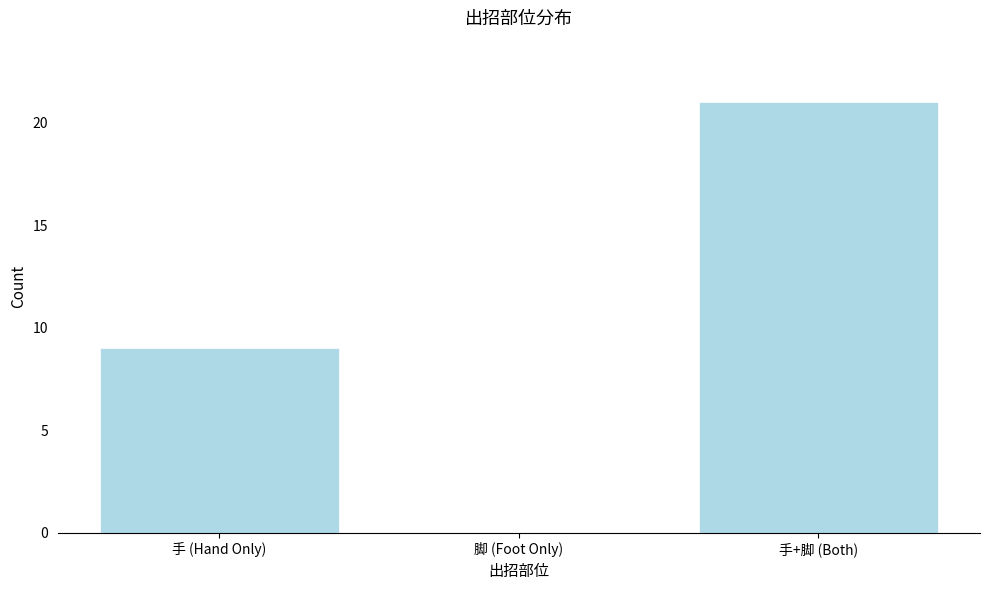

Reading left to right, extract all data points from this chart.

手 (Hand Only)=9	脚 (Foot Only)=0	手+脚 (Both)=21